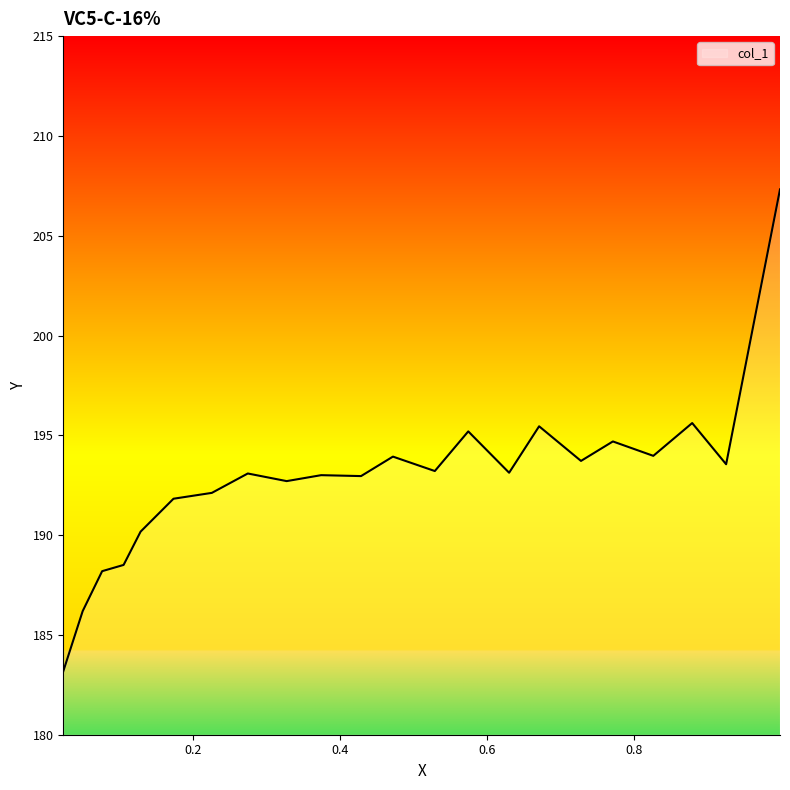

Is it true that the value at 10 is 87.7?

False